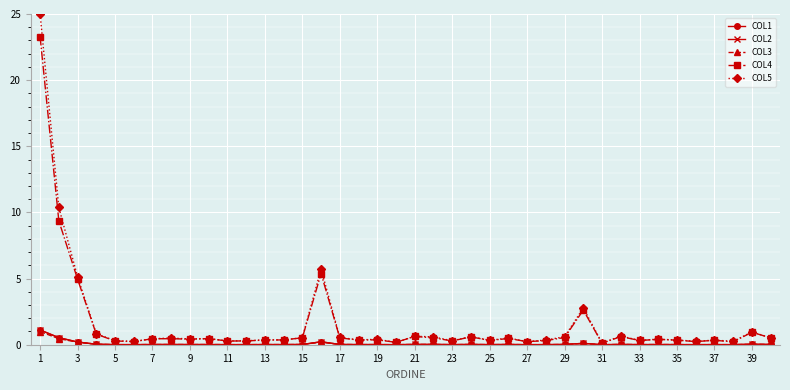

True or false: COL1 and COL4 cross at least once.

False